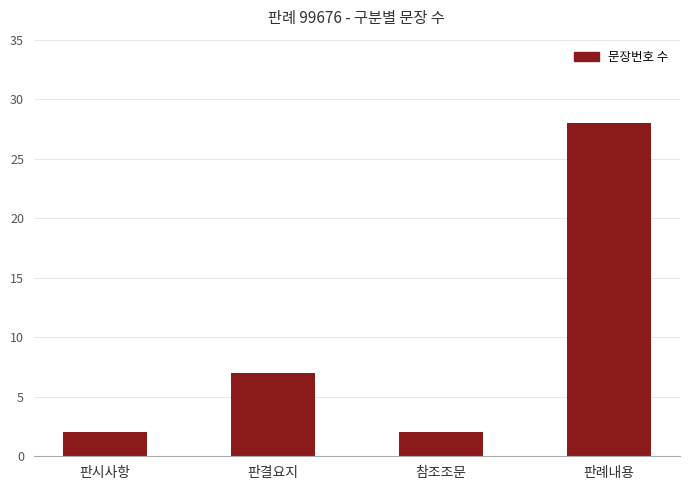

What is the change in value from 참조조문 to 판례내용?

+26